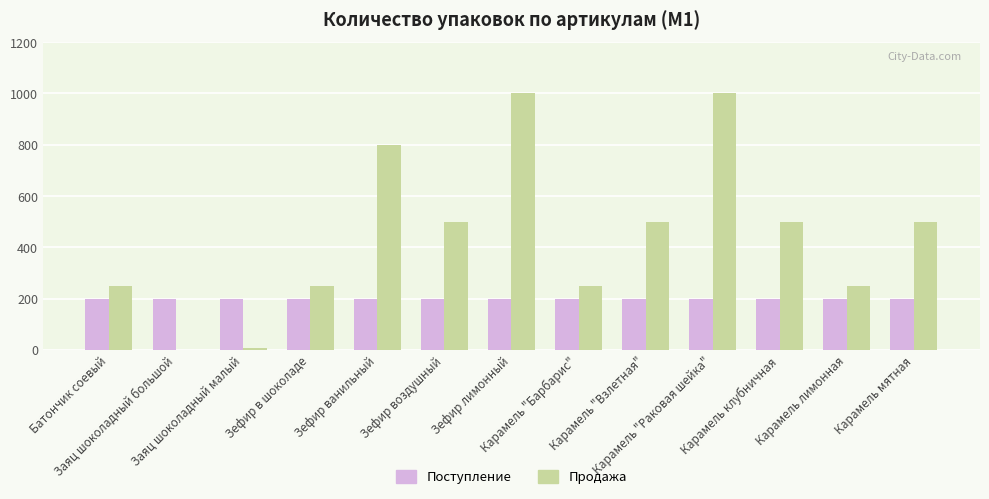

Reading left to right, transcribe all the data shown in this chart.

Поступление: Батончик соевый=200	Заяц шоколадный большой=200	Заяц шоколадный малый=200	Зефир в шоколаде=200	Зефир ванильный=200	Зефир воздушный=200	Зефир лимонный=200	Карамель "Барбарис"=200	Карамель "Взлетная"=200	Карамель "Раковая шейка"=200	Карамель клубничная=200	Карамель лимонная=200	Карамель мятная=200
Продажа: Батончик соевый=250	Заяц шоколадный большой=1	Заяц шоколадный малый=6	Зефир в шоколаде=250	Зефир ванильный=800	Зефир воздушный=500	Зефир лимонный=1000	Карамель "Барбарис"=250	Карамель "Взлетная"=500	Карамель "Раковая шейка"=1000	Карамель клубничная=500	Карамель лимонная=250	Карамель мятная=500